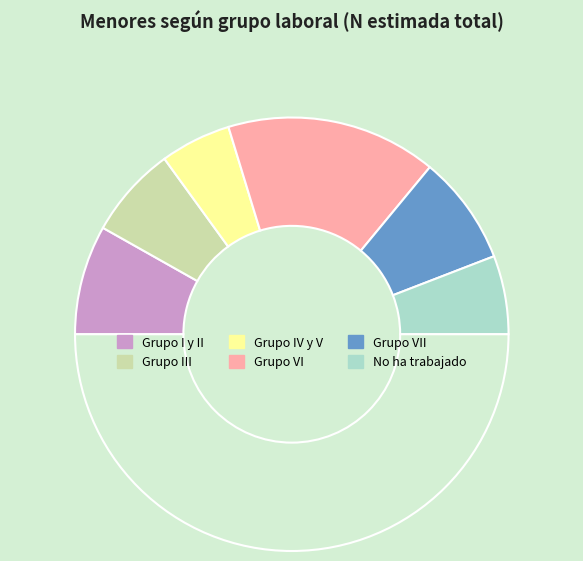

How many slices are in this pie chart?

7